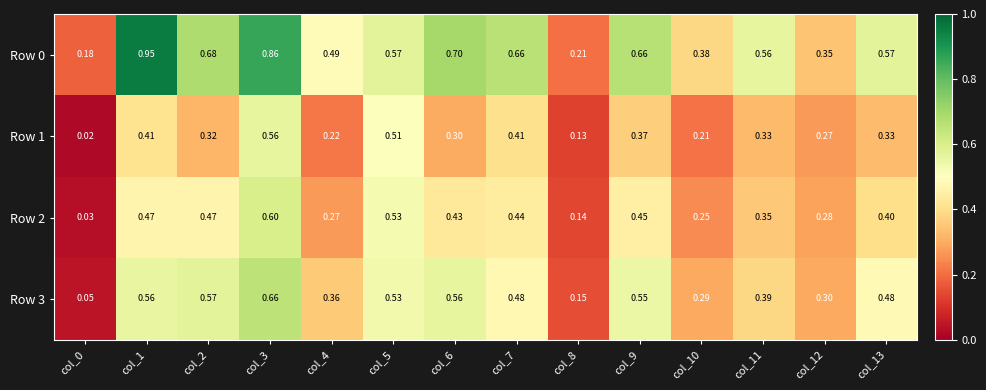

Is the value of Row 2 at col_4 greater than the value of Row 0 at col_9?

No